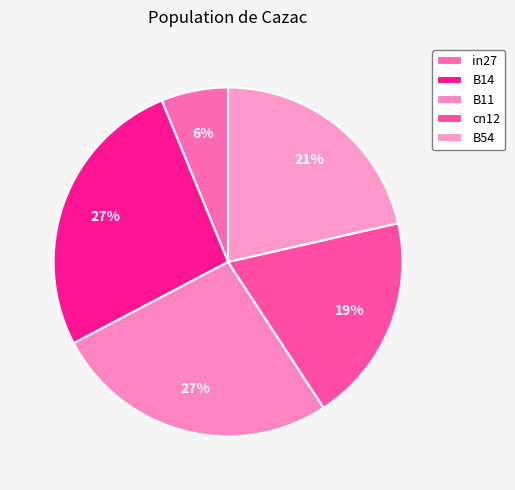

Which slice is the largest?

B14